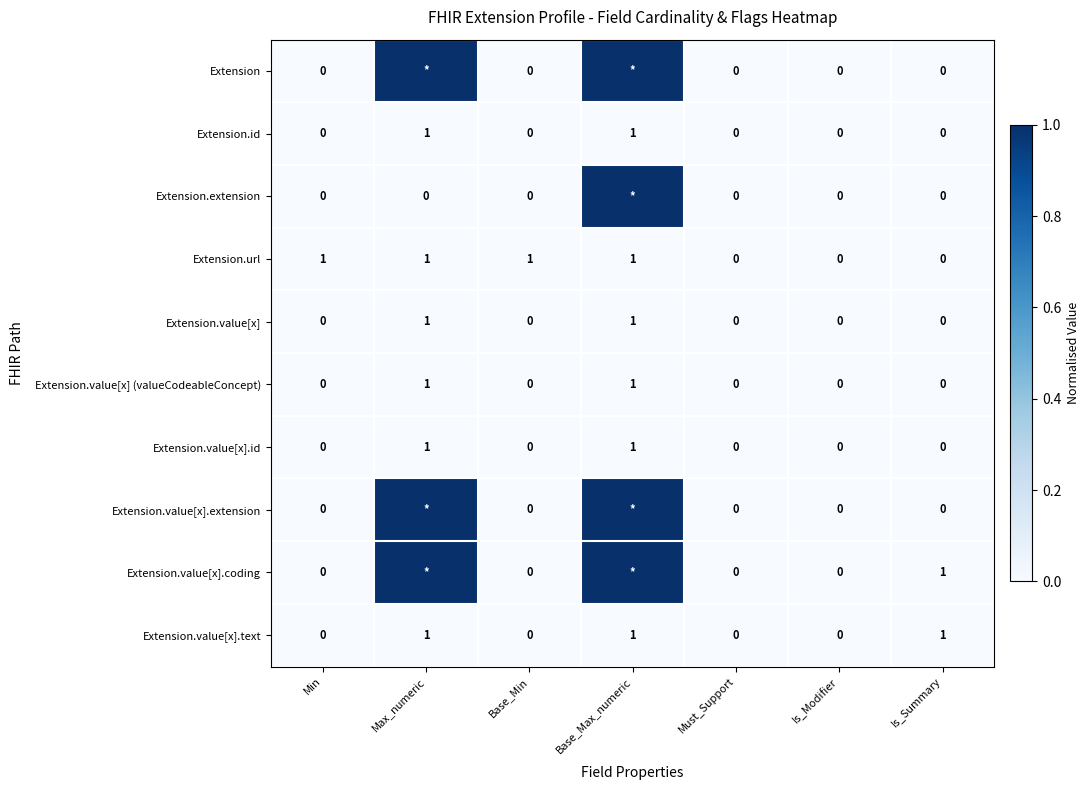

How many Extension.url values are between 0 and 1?

7